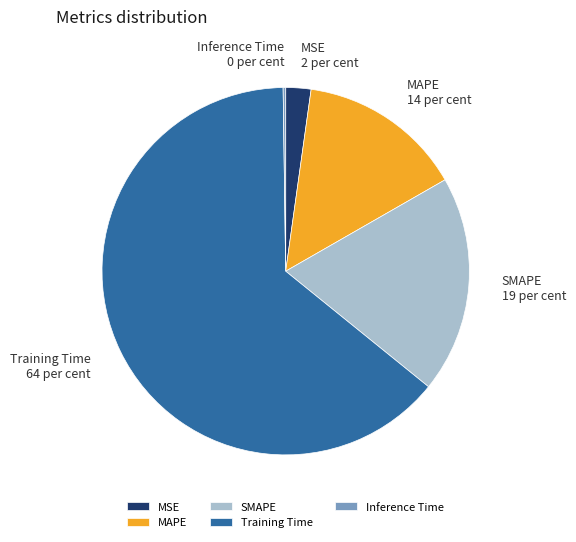

Is the sum of Training Time and SMAPE greater than half?

Yes